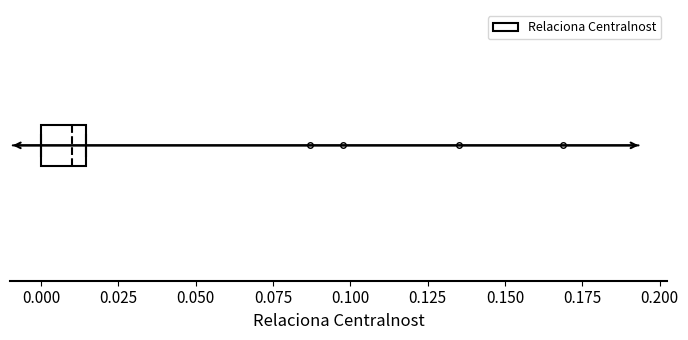

Transcribe this box plot: give where the median line is, the range the box spans, and where the two whiskers end, as read against the x-axis. The values are not printed on the chart, so give them approximately, as read against the axis.

median 0.010, box 0.000 to 0.015, whiskers 0.000 to 0.015